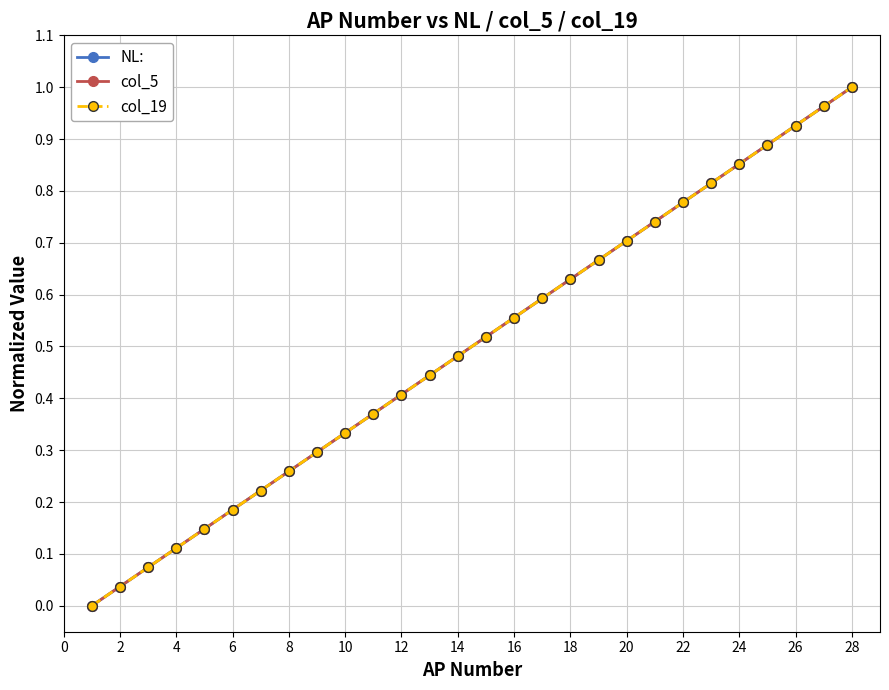

True or false: col_5 and NL: cross at least once.

False